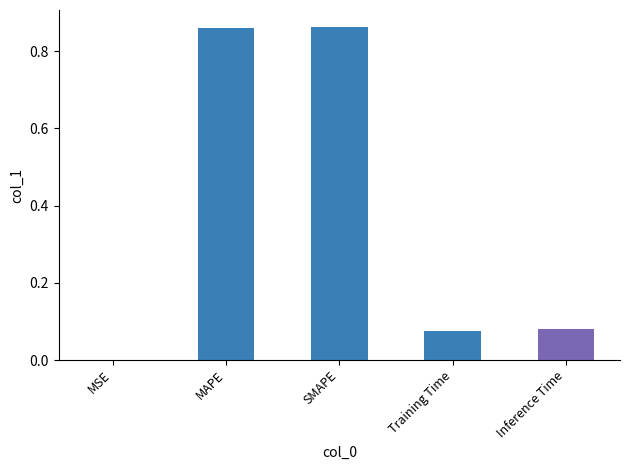

What is the change in value from SMAPE to Inference Time?

-0.8